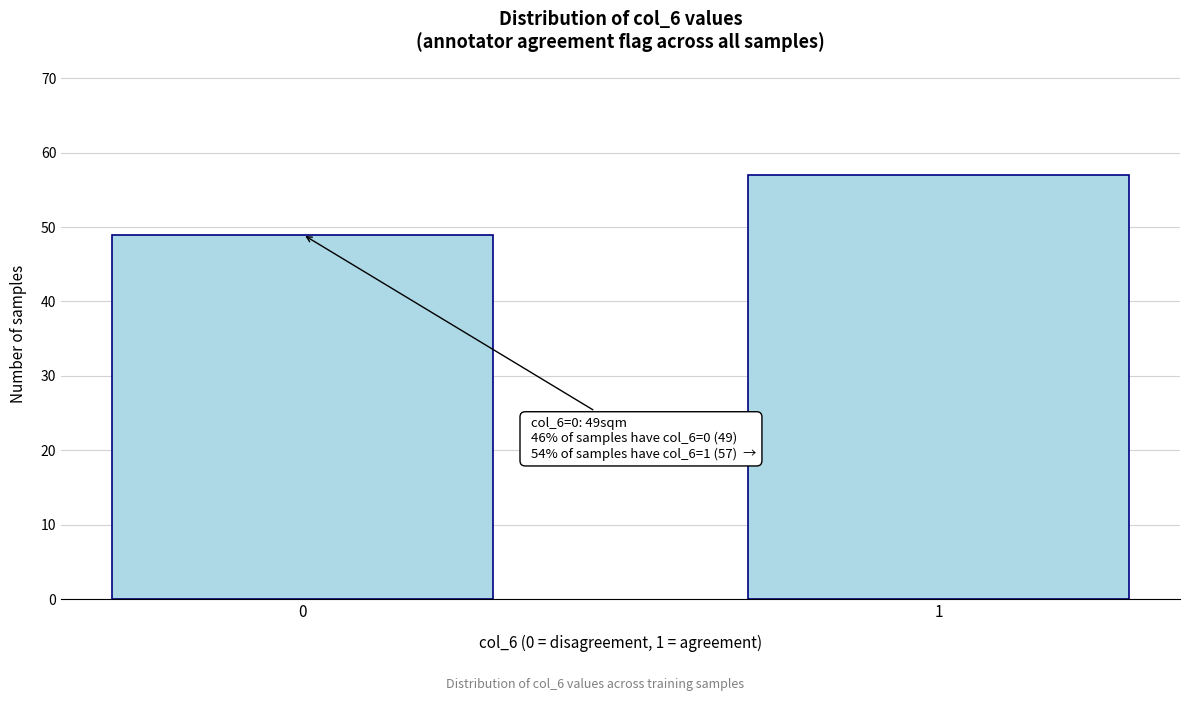

Reading right to left, list all the values displayed in this chart.

1=57	0=49